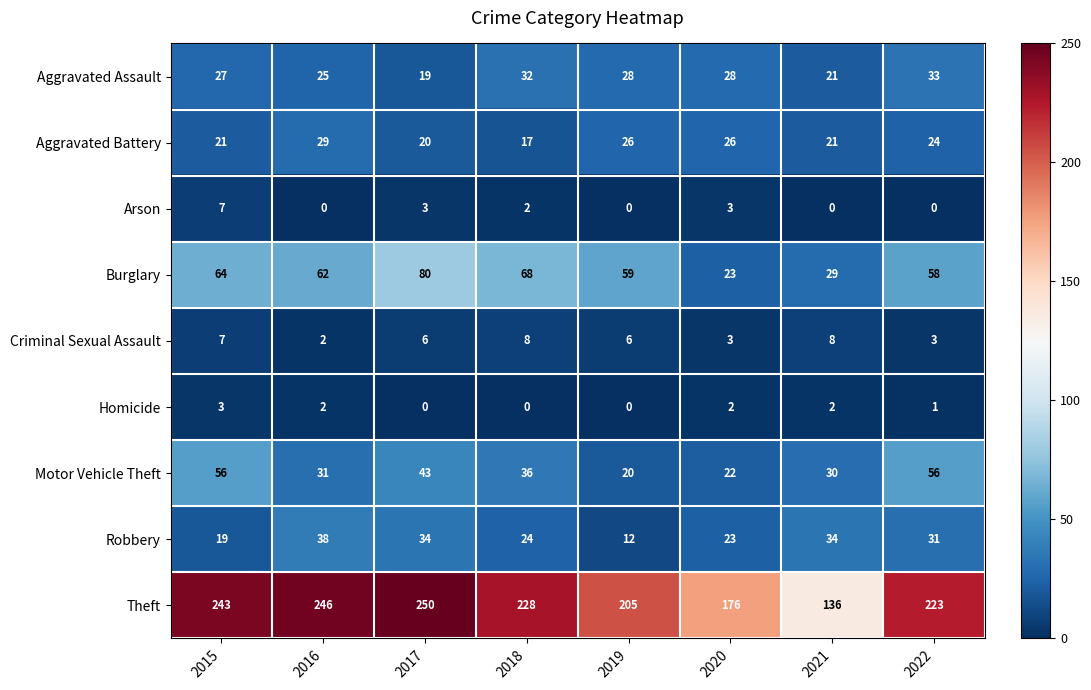

Which series changed the most between 2016 and 2022?

Motor Vehicle Theft